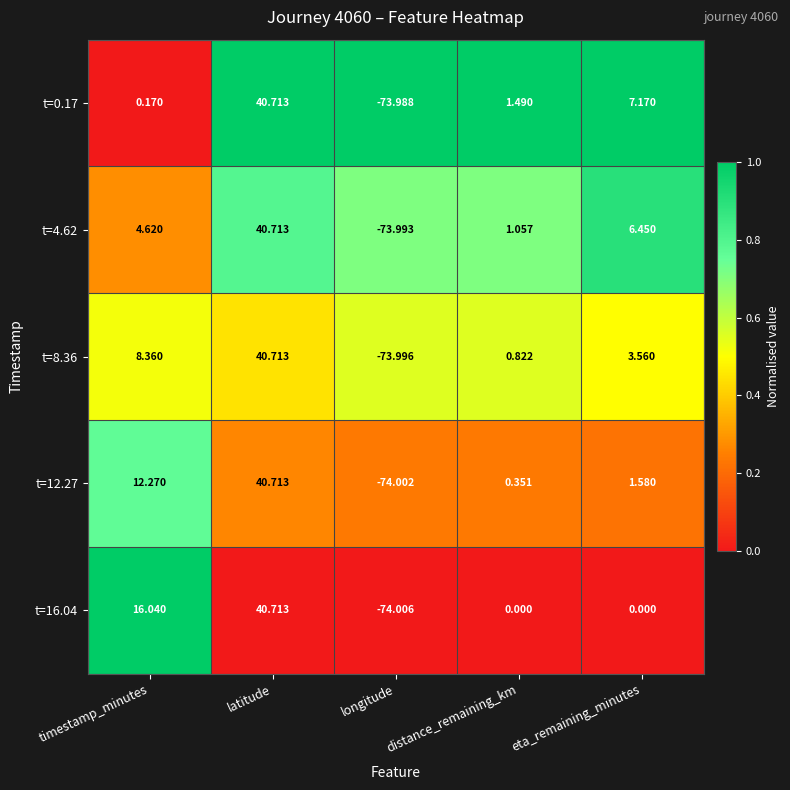

Which series has the largest range (max minus min)?

t=16.04